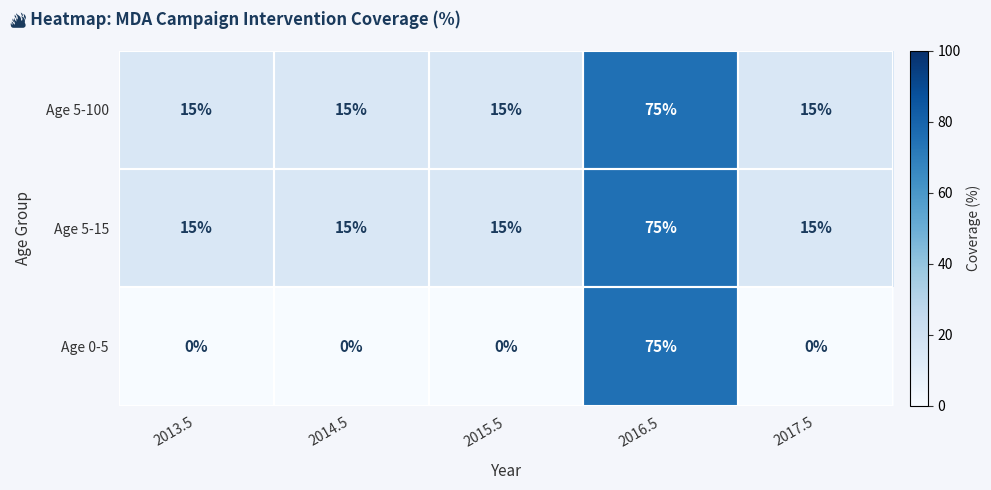

Is the value of Age 5-15 at 2014.5 greater than the value of Age 0-5 at 2016.5?

No